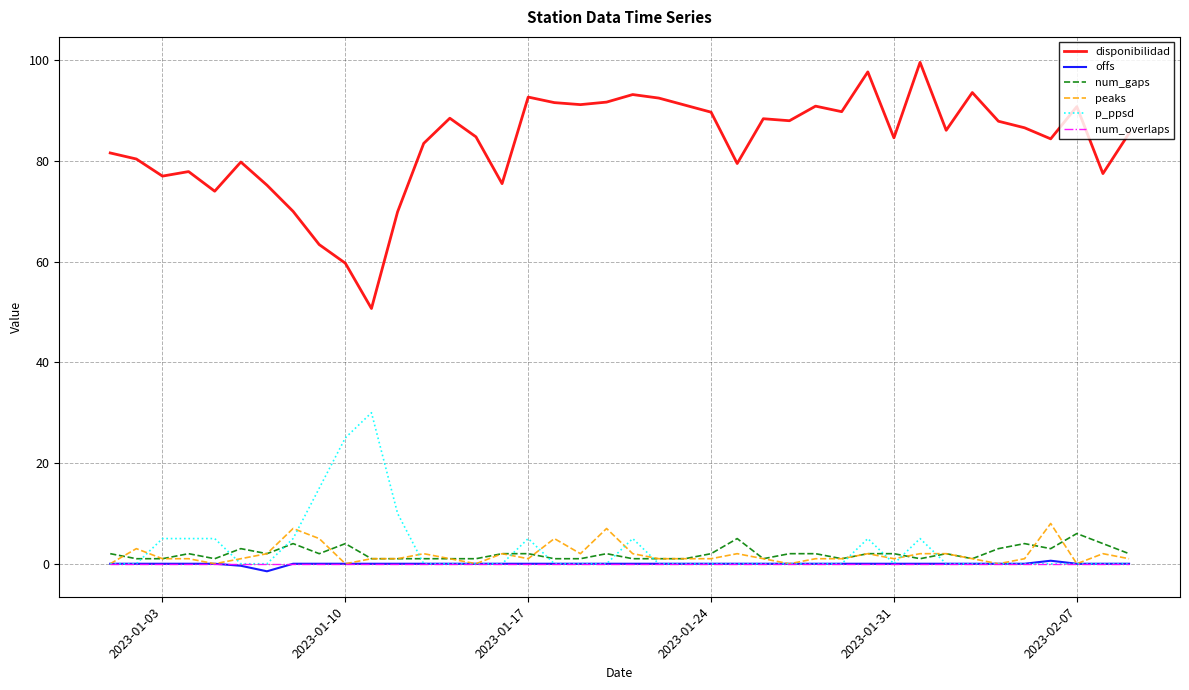

What is the maximum value shown in the chart?

99.6